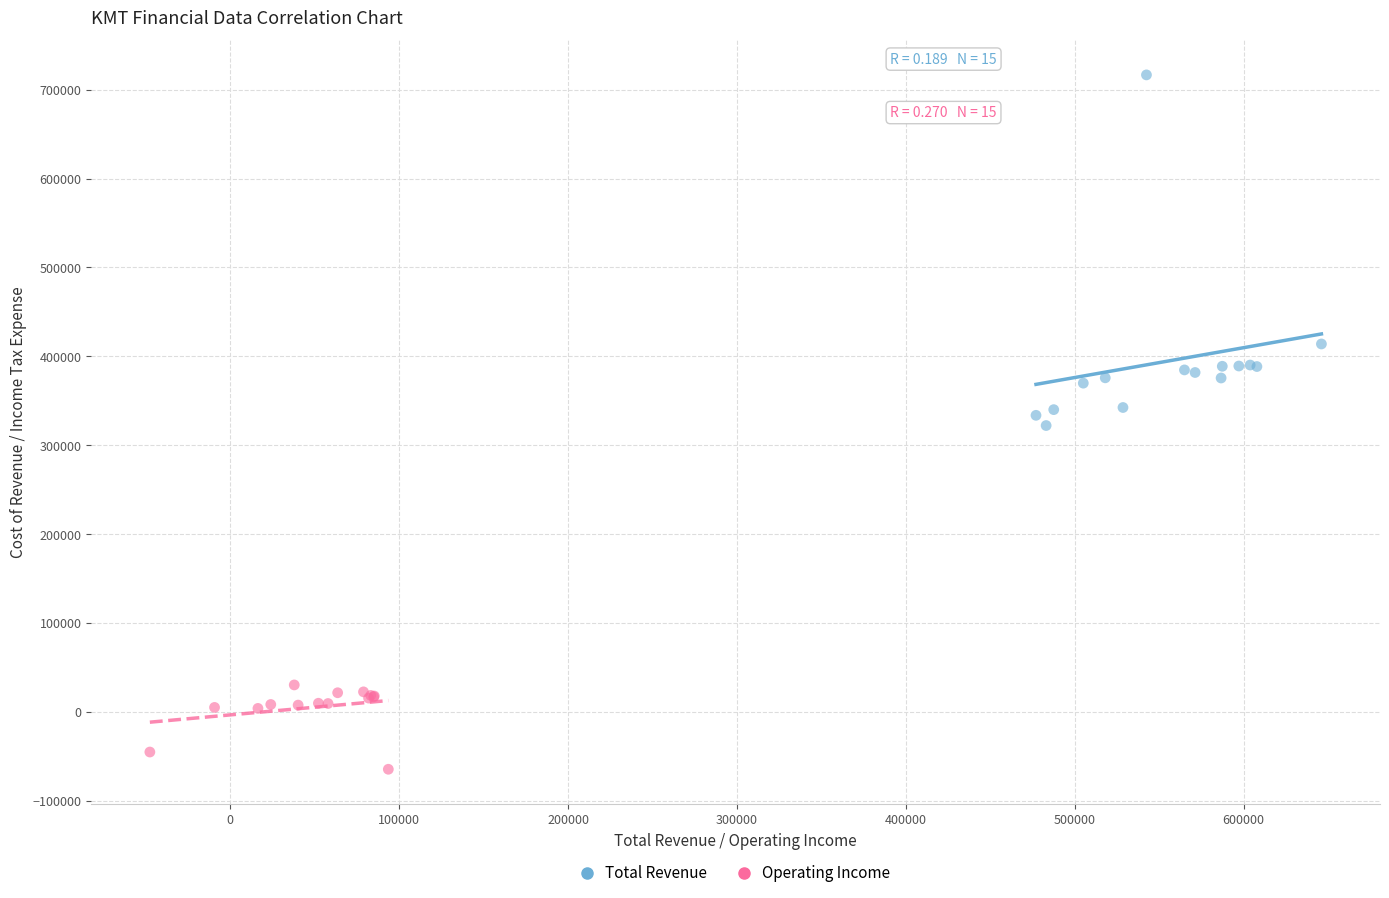

Which series reaches the minimum Y coordinate?

Operating Income